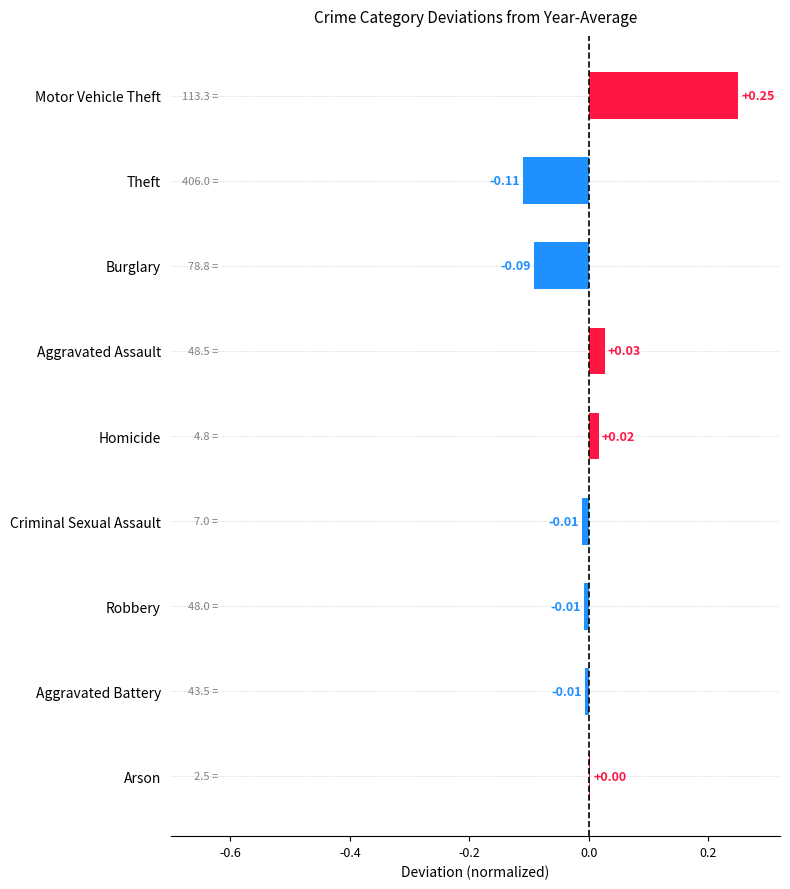

Which label corresponds to the largest value in the chart?

Motor Vehicle Theft